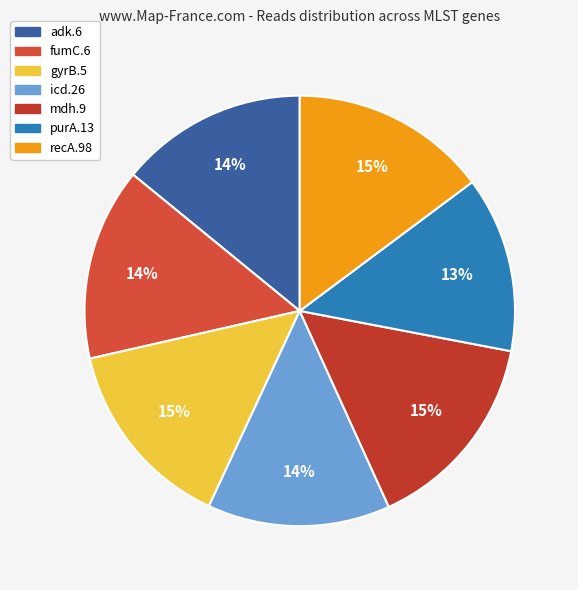

Between purA.13 and icd.26, which is larger?

icd.26